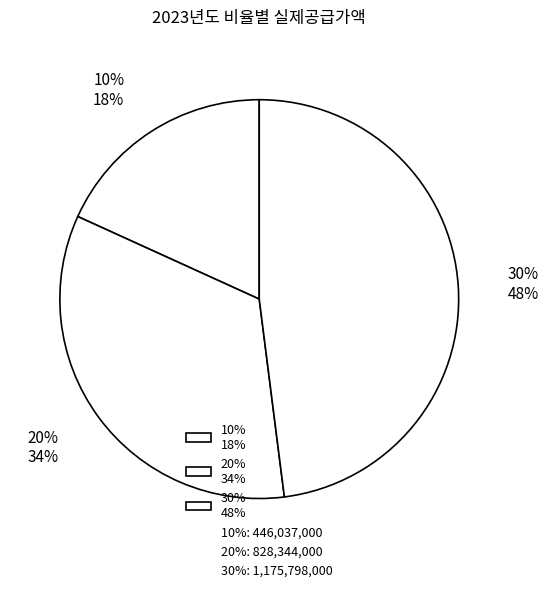

What is the ratio of the value at 30% to the value at 10%?

2.6